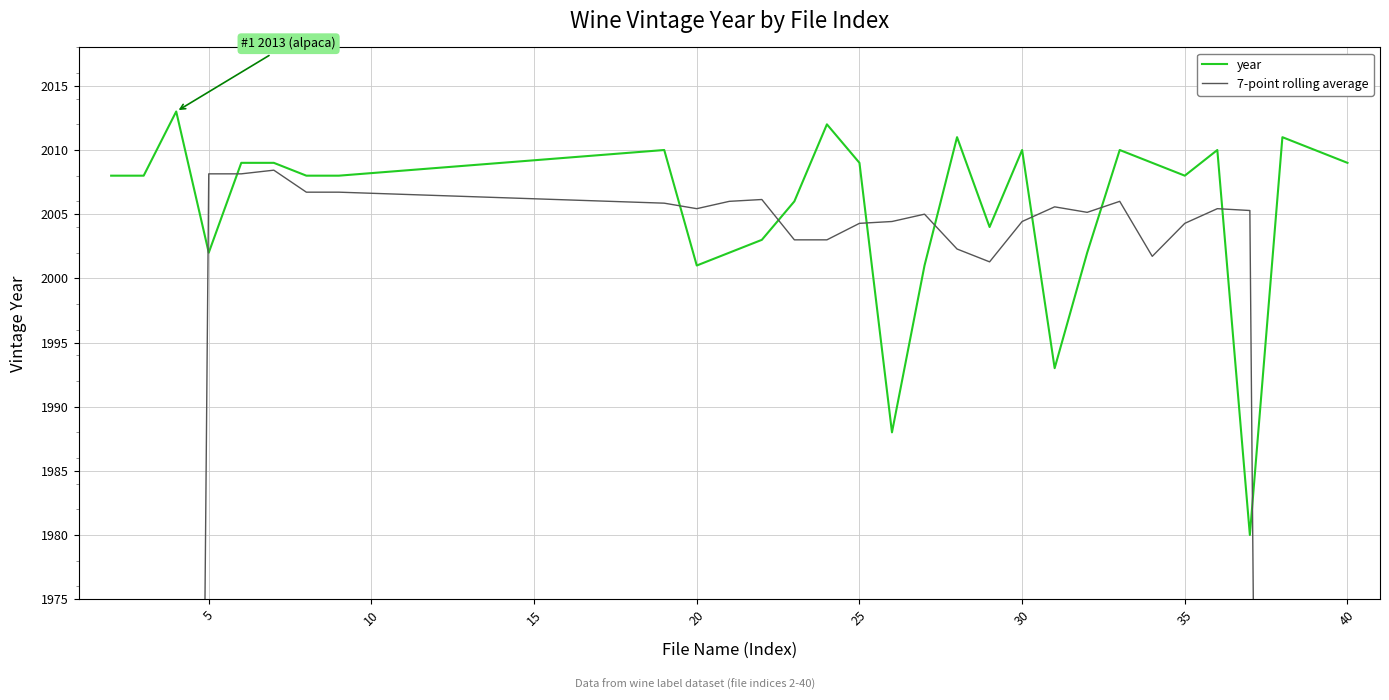

List the series in order of their peak value, lowest first.

7-point rolling average, year